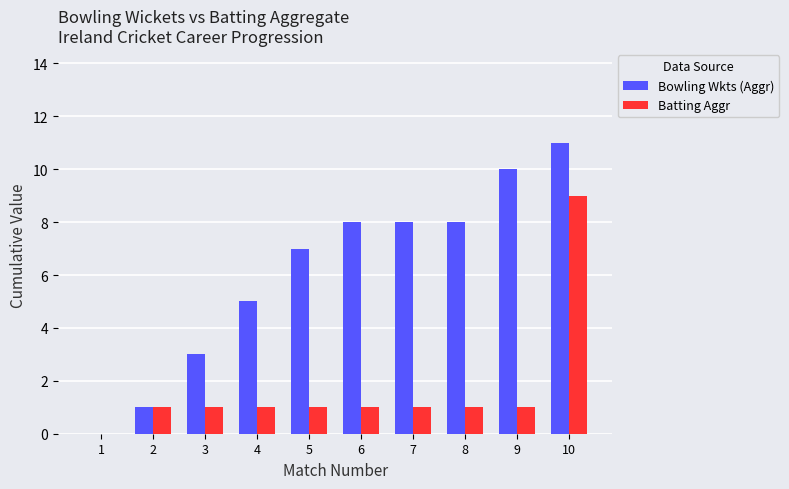

At which category is the sum across all series the highest?

10